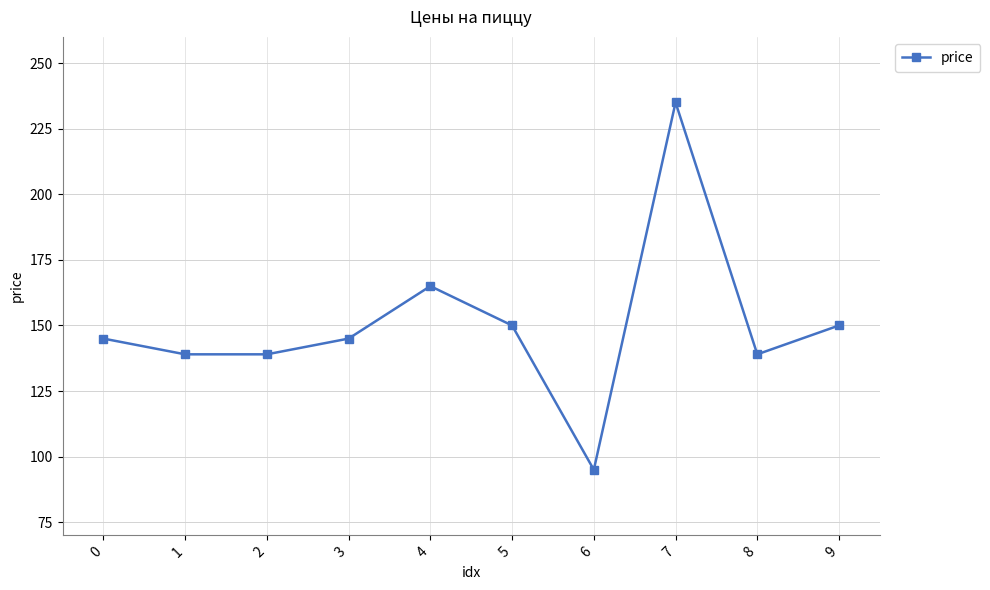

What is the difference between the maximum and minimum values?

140